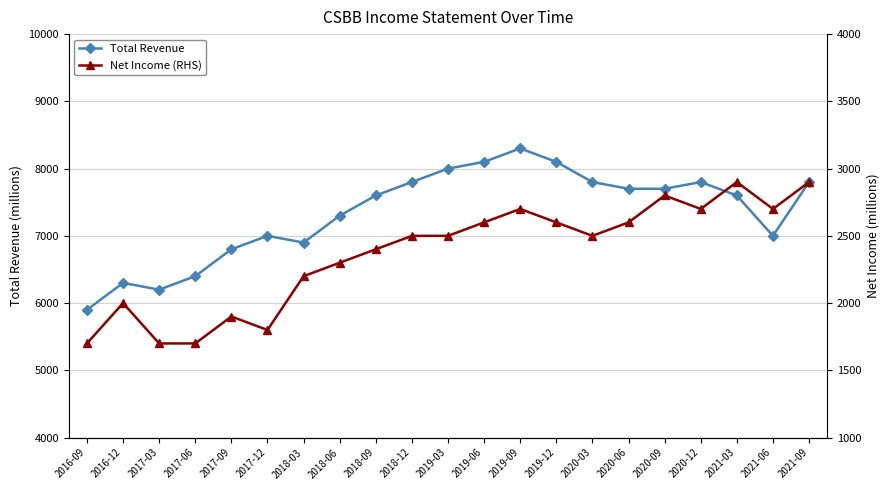

What is the maximum value for Total Revenue?

8300